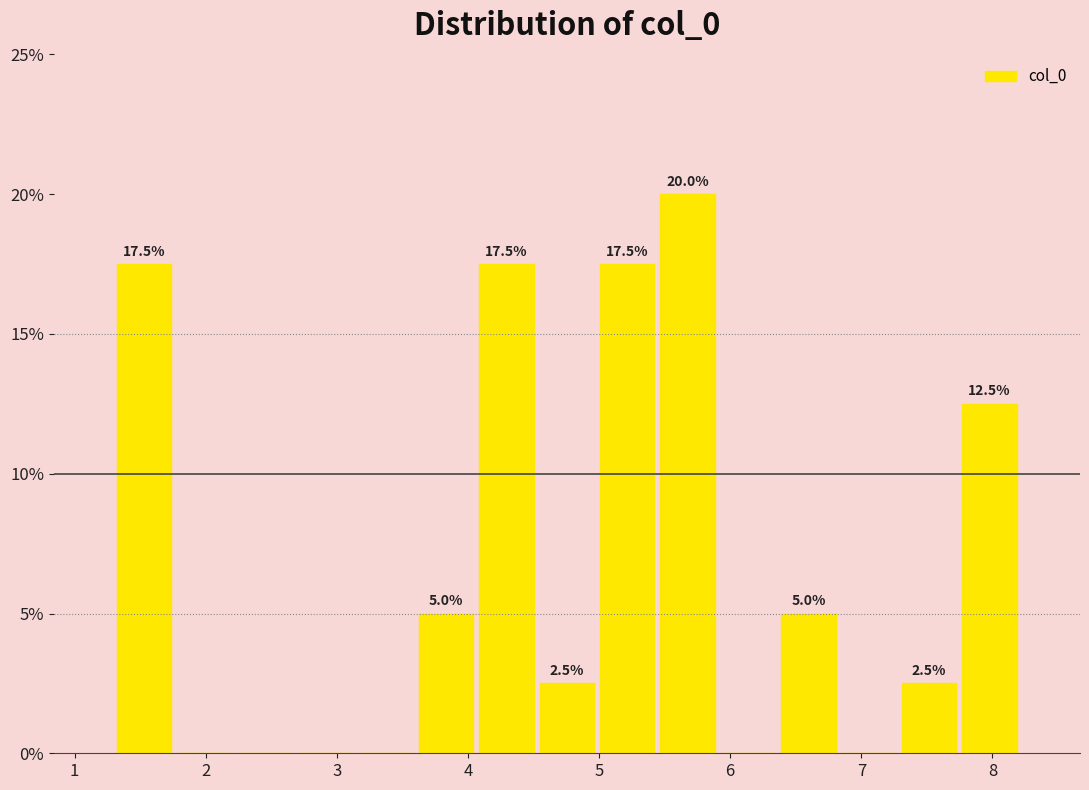

Over which range of the x-axis is the bar tallest?

5.4 to 5.9